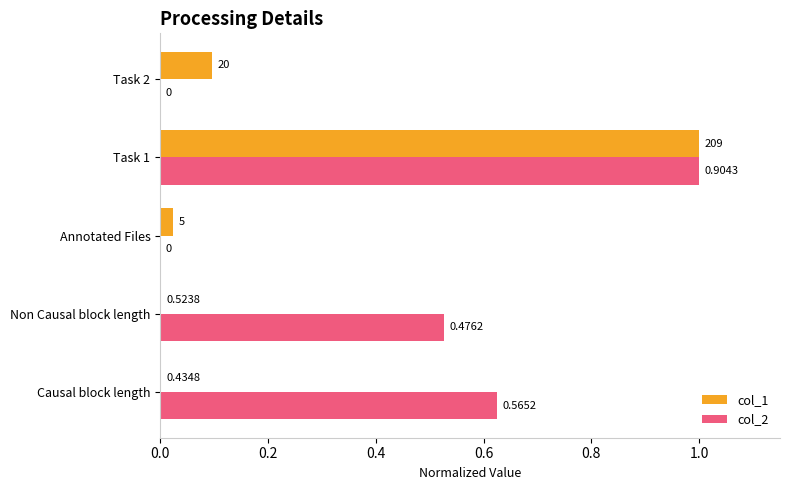

Which series changed the most between Causal block length and Task 2?

col_2